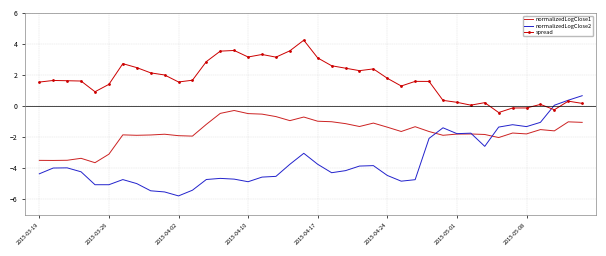

Which series has the largest total across all categories?

spread